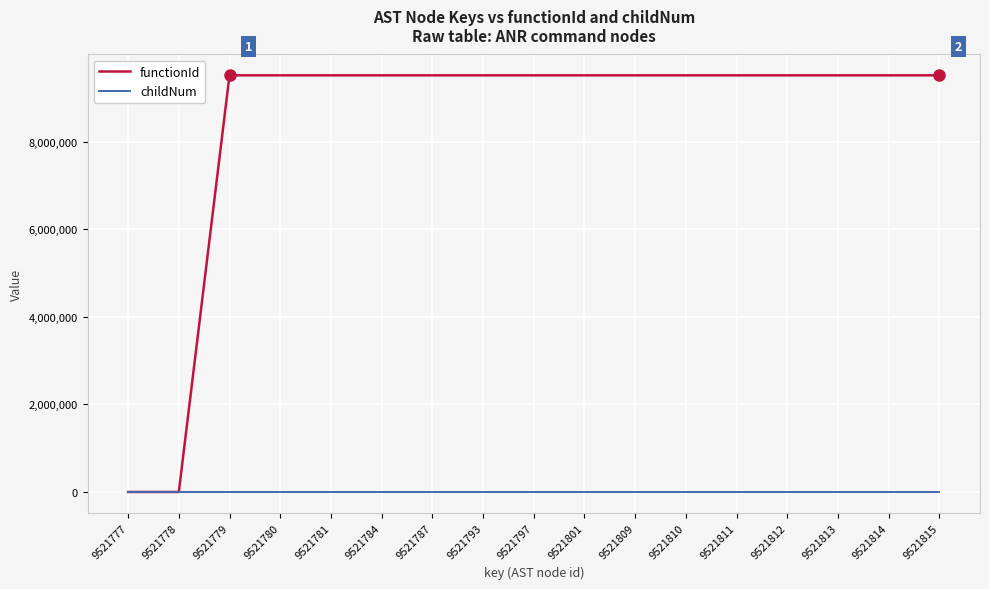

Which series has the widest spread of values?

functionId